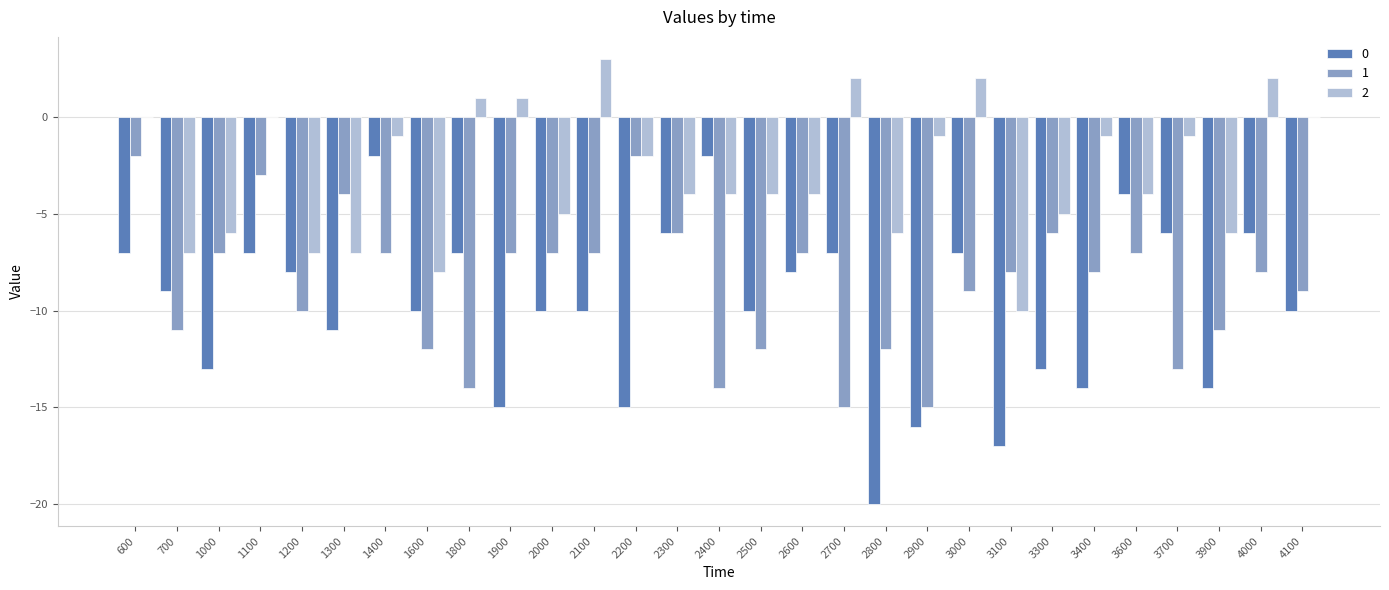

Which series has the largest total across all categories?

2